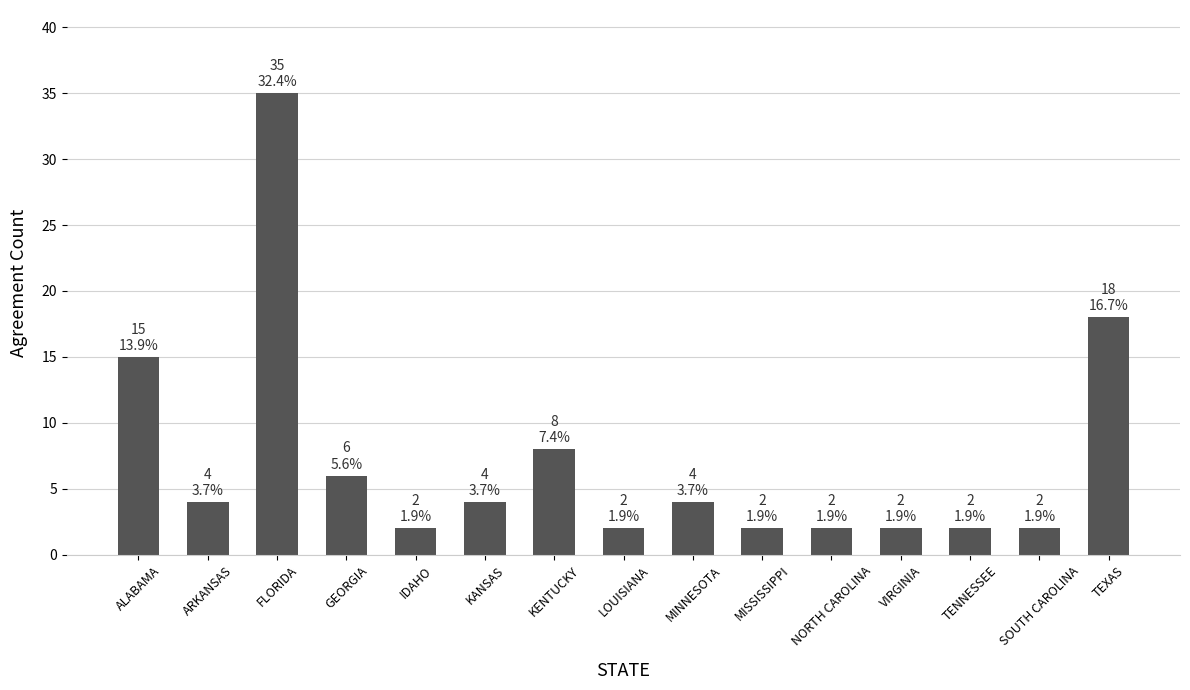

How many bars are there in total?

15